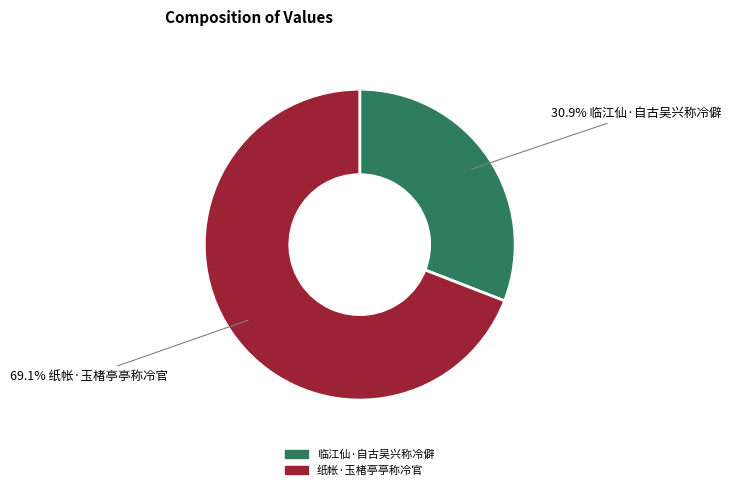

To the nearest percent, what is the difference between the 纸帐·玉楮亭亭称冷官 and 临江仙·自古吴兴称冷僻 slice percentages?

38%